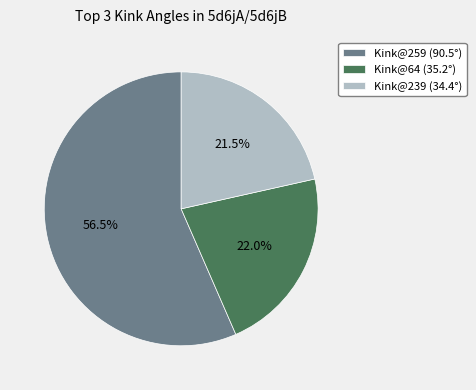

Is there any slice that represents more than half of the pie?

Yes